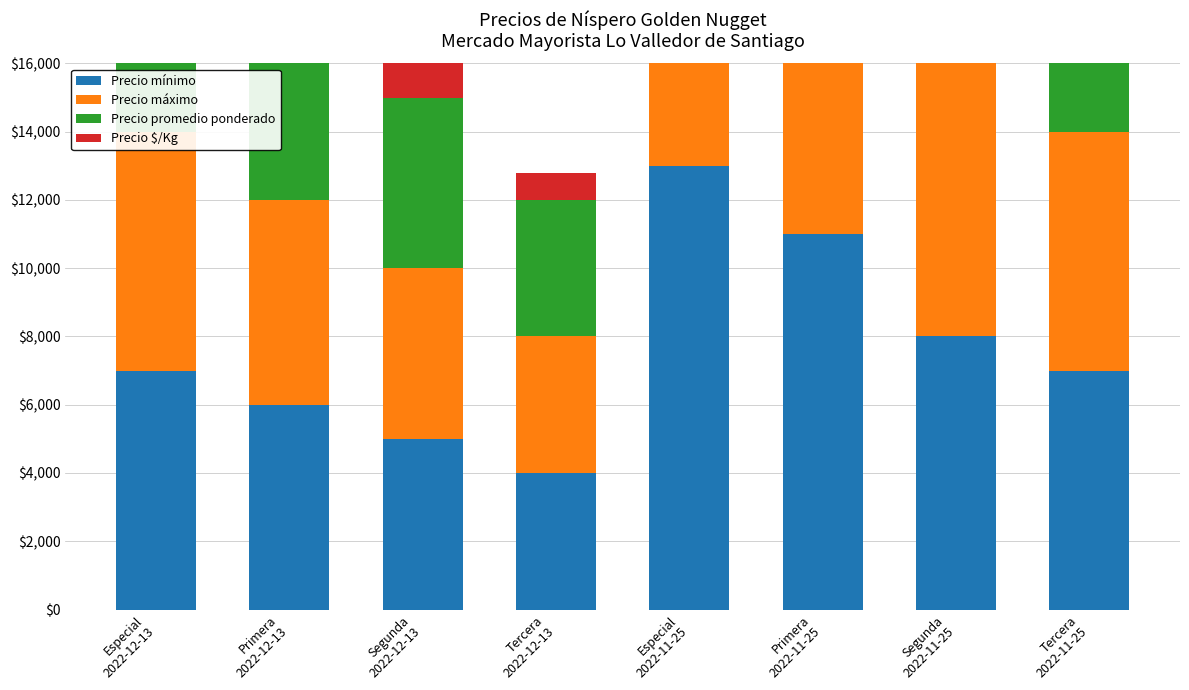

How many bars are there in total?

32